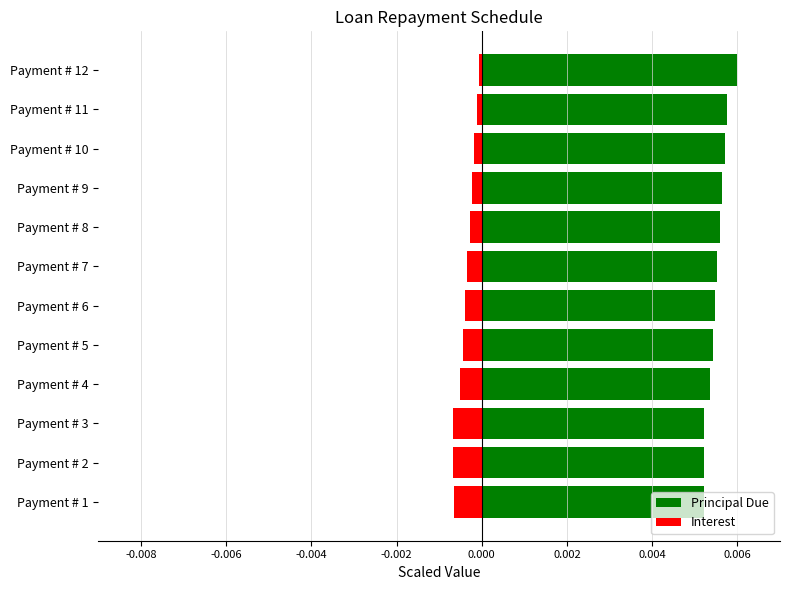

Which series has the widest spread of values?

Principal Due